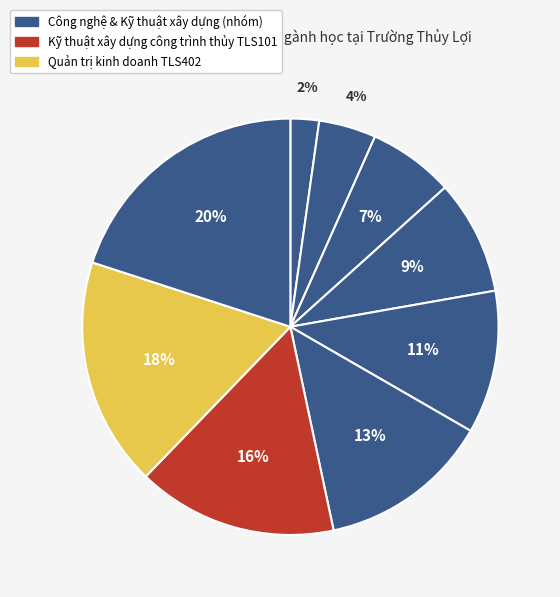

How many segments does this pie chart have?

9